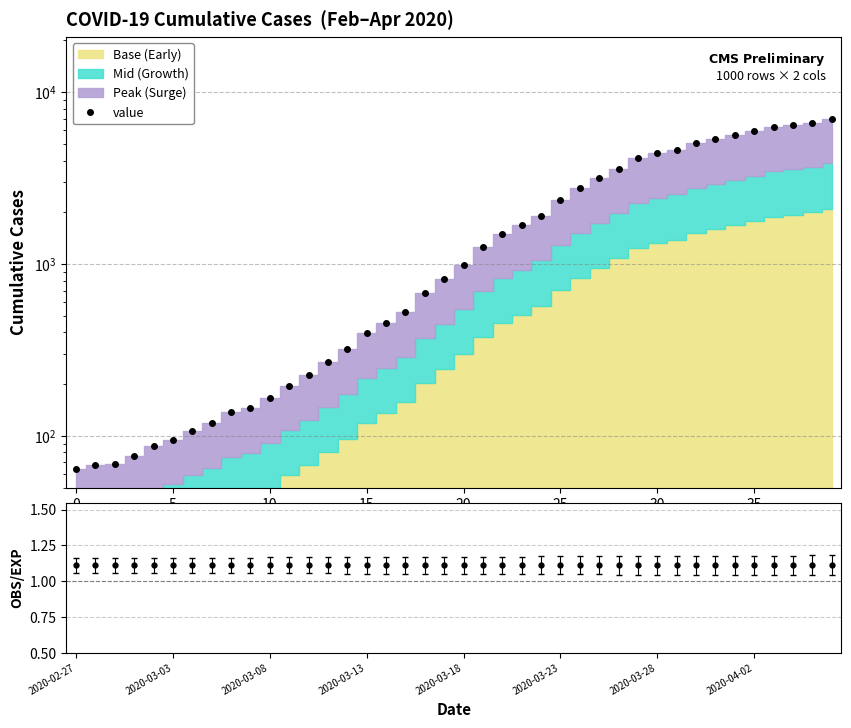

What is the approximate value of value at 16?

451.0